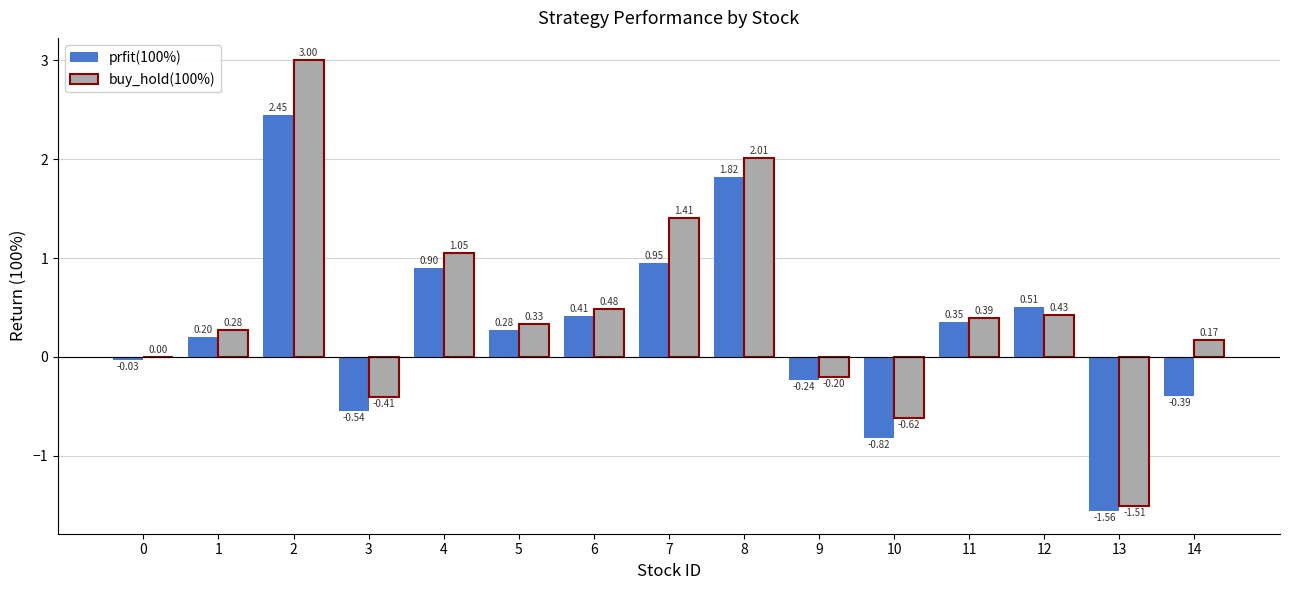

Is it true that prfit(100%) equals -0.8 at 3?

False